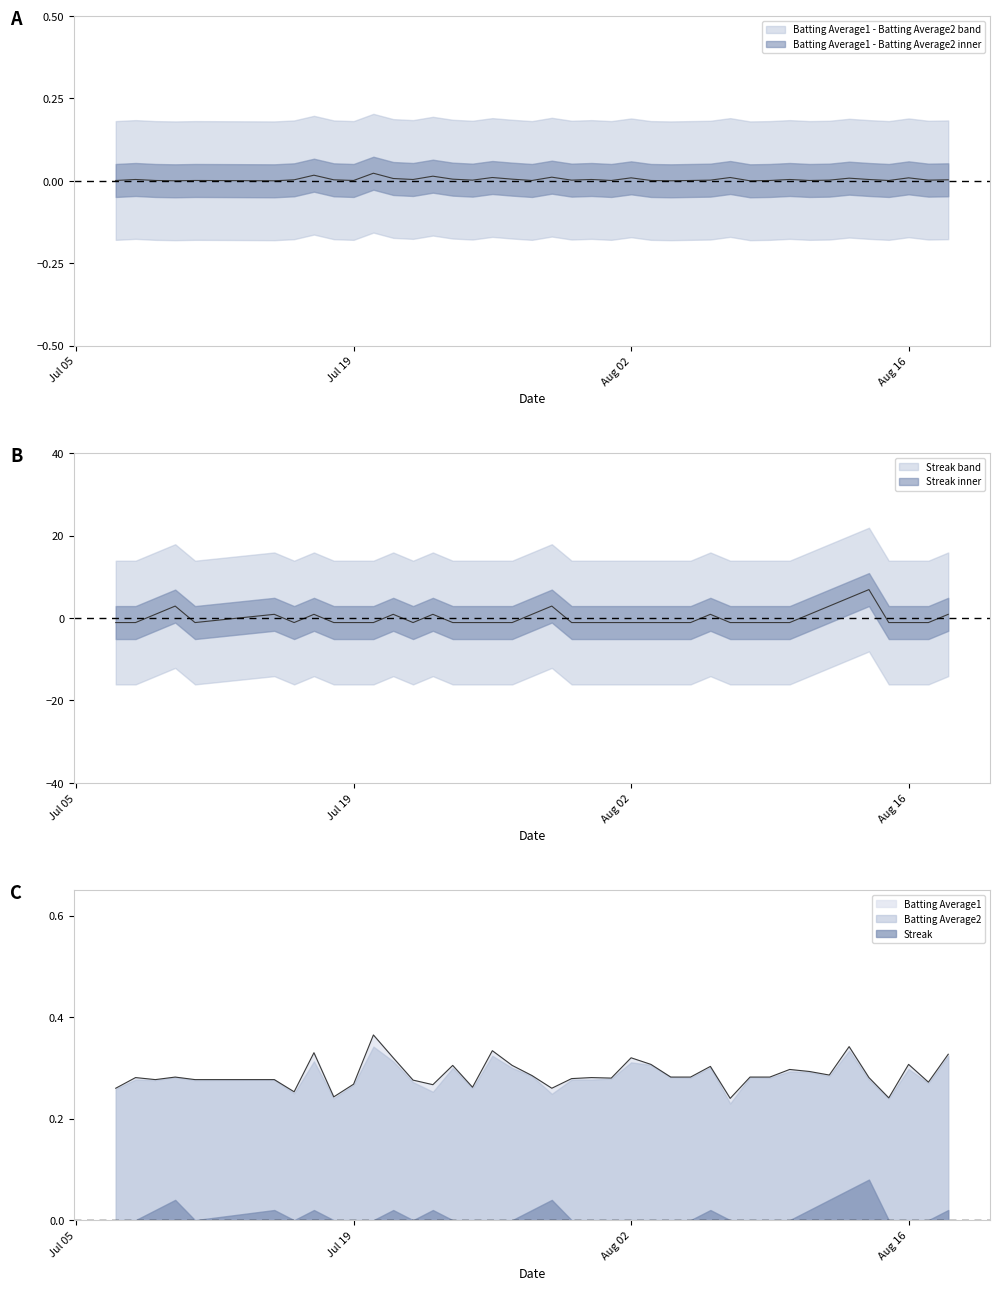

What is the average value of the Batting Average1 series?

0.3